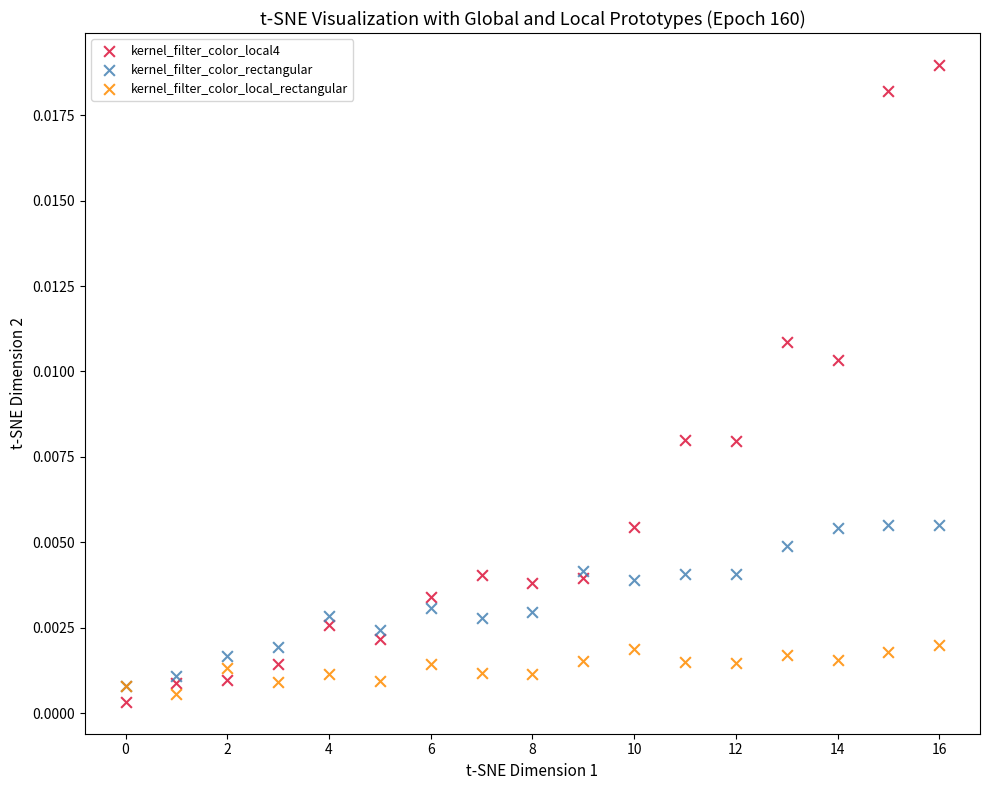

Which series contains the highest Y value?

kernel_filter_color_local4